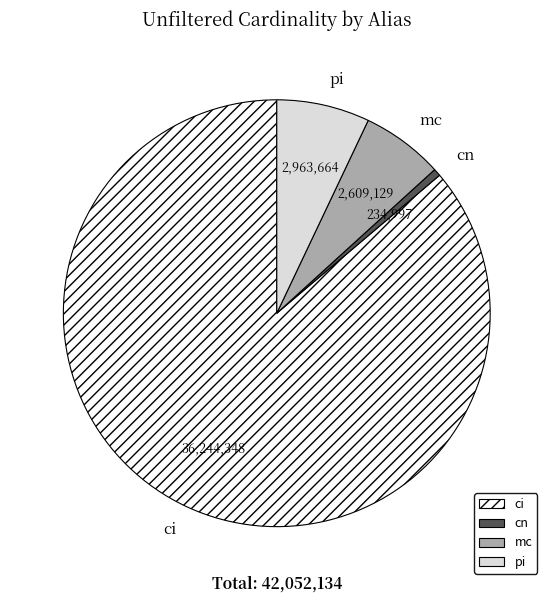

Rank the categories by value from highest to lowest.

ci, pi, mc, cn